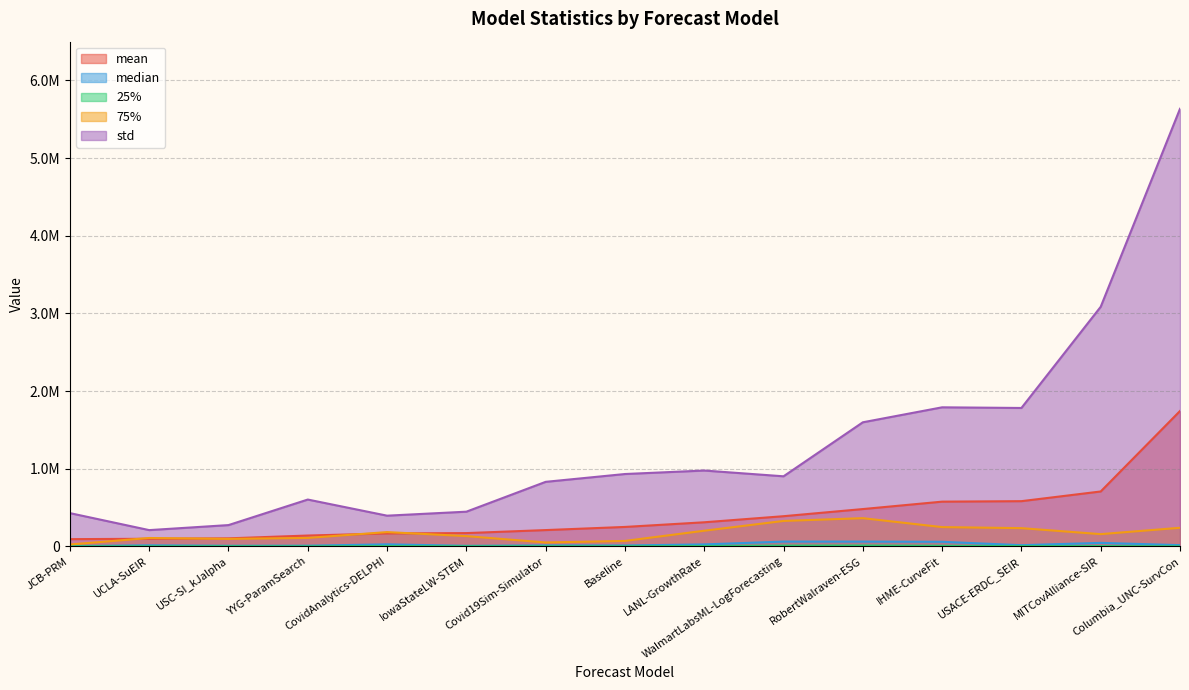

Reading left to right, list all the values displayed in this chart.

mean: JCB-PRM=93201.9	UCLA-SuEIR=98066.9	USC-SI_kJalpha=103551.8	YYG-ParamSearch=139758.1	CovidAnalytics-DELPHI=166795.2	IowaStateLW-STEM=171142.2	Covid19Sim-Simulator=209963.3	Baseline=250470.5	LANL-GrowthRate=310464.2	WalmartLabsML-LogForecasting=388778.5	RobertWalraven-ESG=480661.6	IHME-CurveFit=576178.3	USACE-ERDC_SEIR=582373.9	MITCovAlliance-SIR=707191.2	Columbia_UNC-SurvCon=1743473.8
median: JCB-PRM=3820.2	UCLA-SuEIR=13909.0	USC-SI_kJalpha=8100.0	YYG-ParamSearch=9100.4	CovidAnalytics-DELPHI=26244.0	IowaStateLW-STEM=7396.0	Covid19Sim-Simulator=12591.2	Baseline=11818.8	LANL-GrowthRate=25490.9	WalmartLabsML-LogForecasting=61780.0	RobertWalraven-ESG=61573.5	IHME-CurveFit=59056.7	USACE-ERDC_SEIR=15454.2	MITCovAlliance-SIR=45216.5	Columbia_UNC-SurvCon=15876.0
25%: JCB-PRM=703.9	UCLA-SuEIR=1082.0	USC-SI_kJalpha=1724.5	YYG-ParamSearch=446.0	CovidAnalytics-DELPHI=4034.5	IowaStateLW-STEM=1378.0	Covid19Sim-Simulator=1695.7	Baseline=1663.7	LANL-GrowthRate=4394.4	WalmartLabsML-LogForecasting=9771.2	RobertWalraven-ESG=11100.5	IHME-CurveFit=7258.3	USACE-ERDC_SEIR=3731.3	MITCovAlliance-SIR=4067.4	Columbia_UNC-SurvCon=842.0
75%: JCB-PRM=24466.9	UCLA-SuEIR=107974.9	USC-SI_kJalpha=96252.5	YYG-ParamSearch=109101.2	CovidAnalytics-DELPHI=184041.0	IowaStateLW-STEM=132242.5	Covid19Sim-Simulator=50463.4	Baseline=70243.7	LANL-GrowthRate=201783.0	WalmartLabsML-LogForecasting=327690.8	RobertWalraven-ESG=363395.2	IHME-CurveFit=248386.0	USACE-ERDC_SEIR=234957.3	MITCovAlliance-SIR=157807.8	Columbia_UNC-SurvCon=239588.0
std: JCB-PRM=428518.0	UCLA-SuEIR=209554.6	USC-SI_kJalpha=274367.6	YYG-ParamSearch=603235.5	CovidAnalytics-DELPHI=395533.2	IowaStateLW-STEM=446934.1	Covid19Sim-Simulator=831277.5	Baseline=931982.1	LANL-GrowthRate=976836.9	WalmartLabsML-LogForecasting=902625.4	RobertWalraven-ESG=1598142.0	IHME-CurveFit=1791051.7	USACE-ERDC_SEIR=1782547.1	MITCovAlliance-SIR=3085808.5	Columbia_UNC-SurvCon=5635688.2